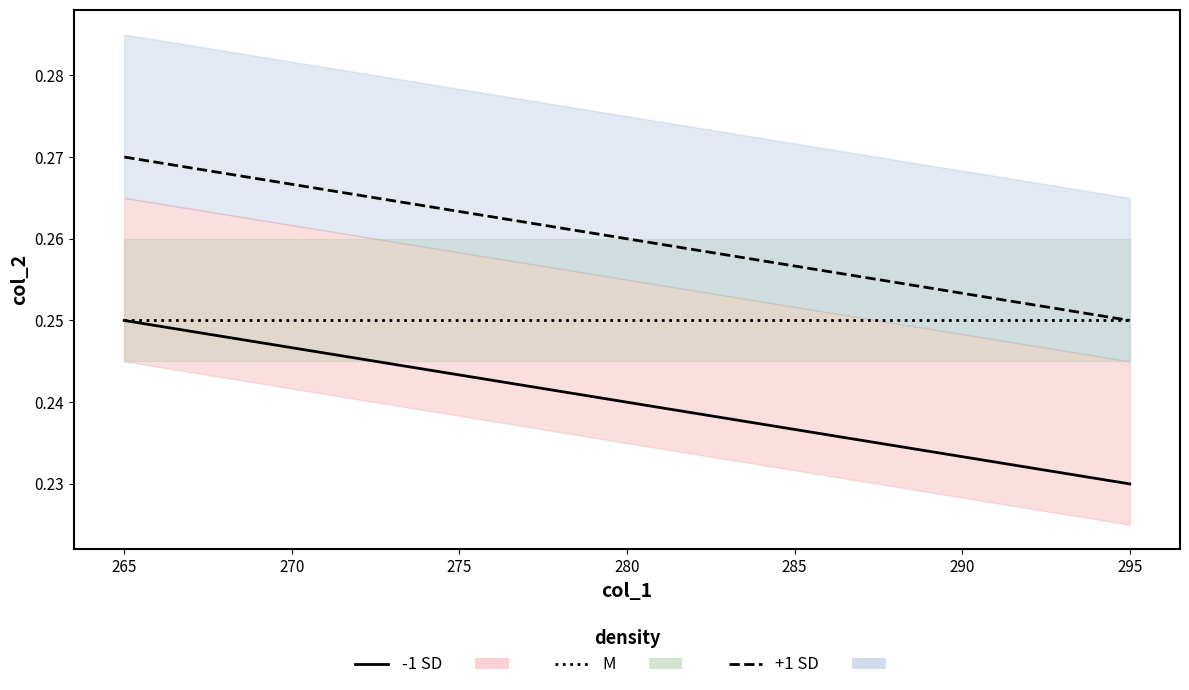

List the series in order of their overall mean, lowest first.

-1 SD line, M line, +1 SD line